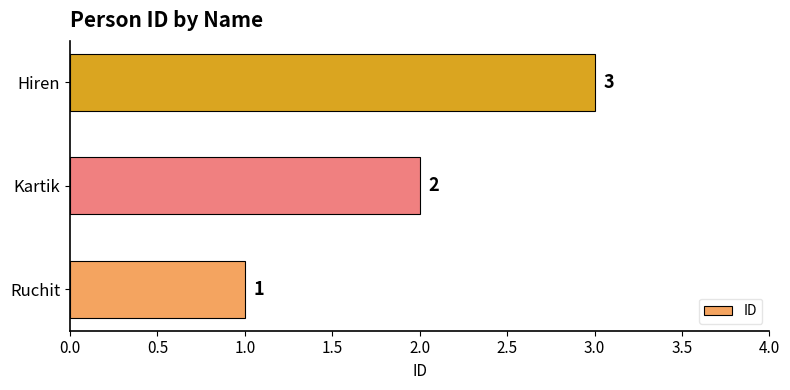

What is the sum of all values?

6